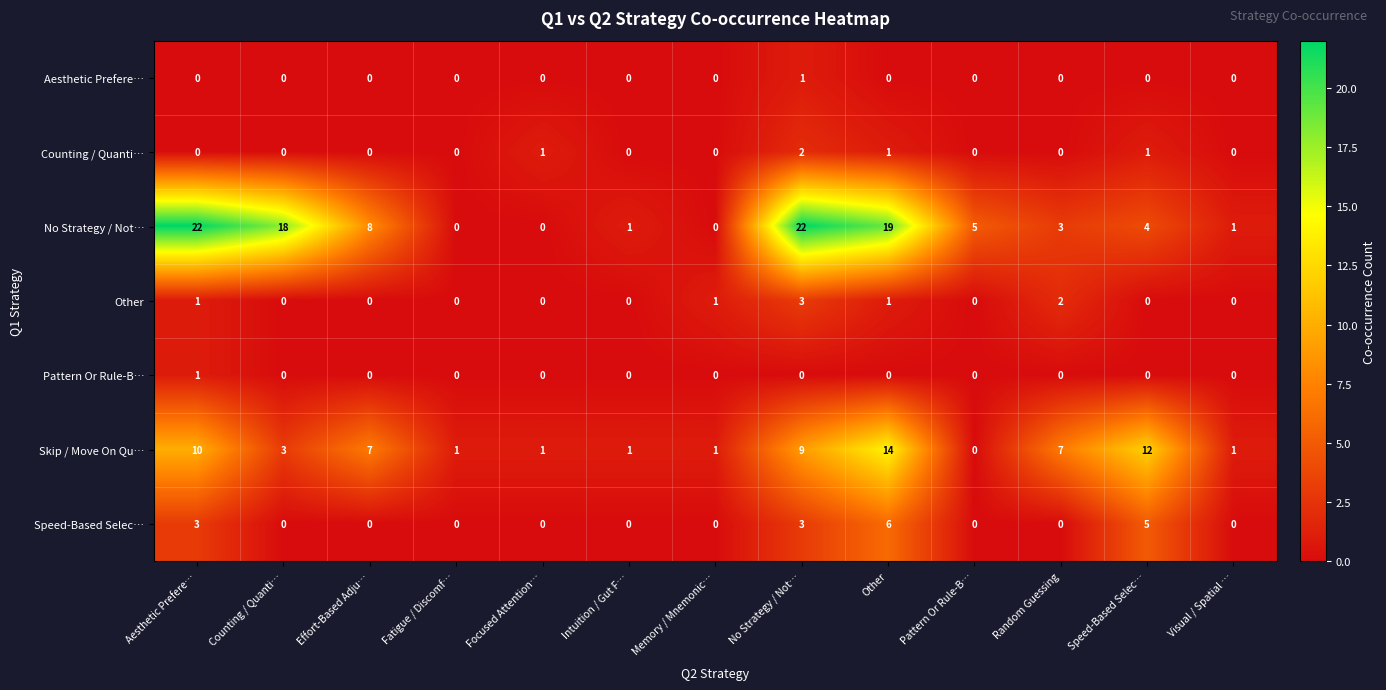

Which series changed the most between Focused Attention… and No Strategy / Not…?

No Strategy / Not…